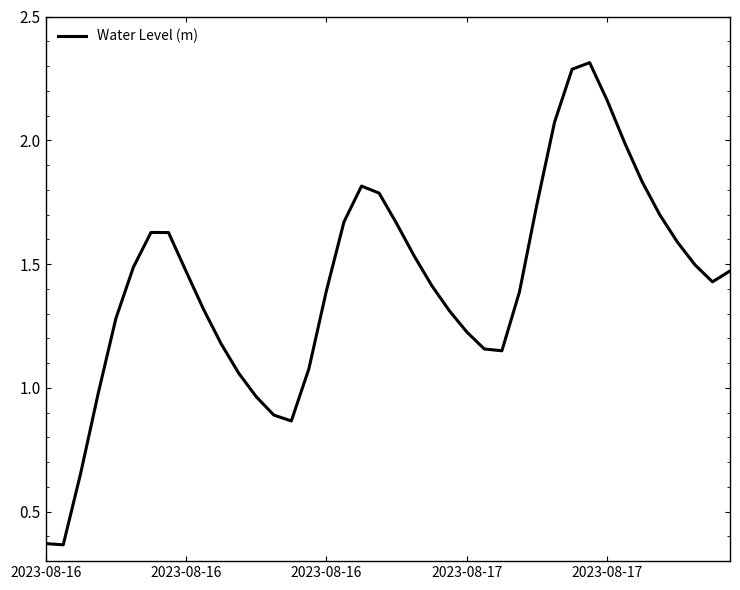

True or false: the data has more than 2 interior local peaks.

True